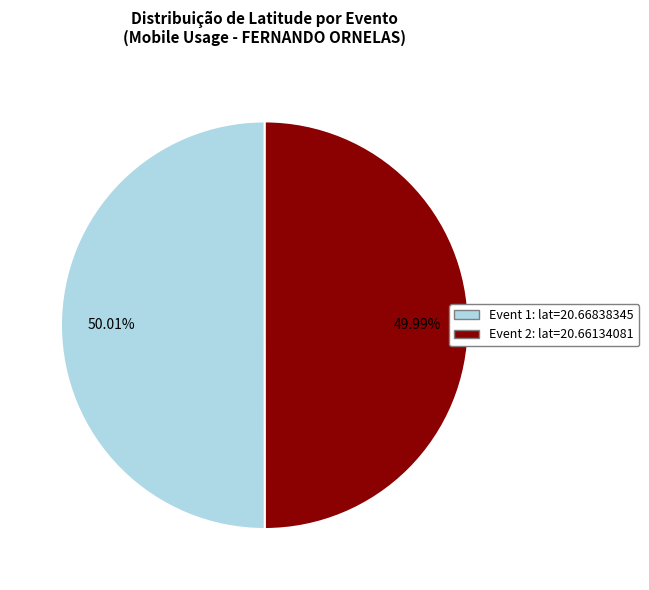

Approximately how many times larger is the value at Event 1: lat=20.66838345 compared to Event 2: lat=20.66134081?

1.0